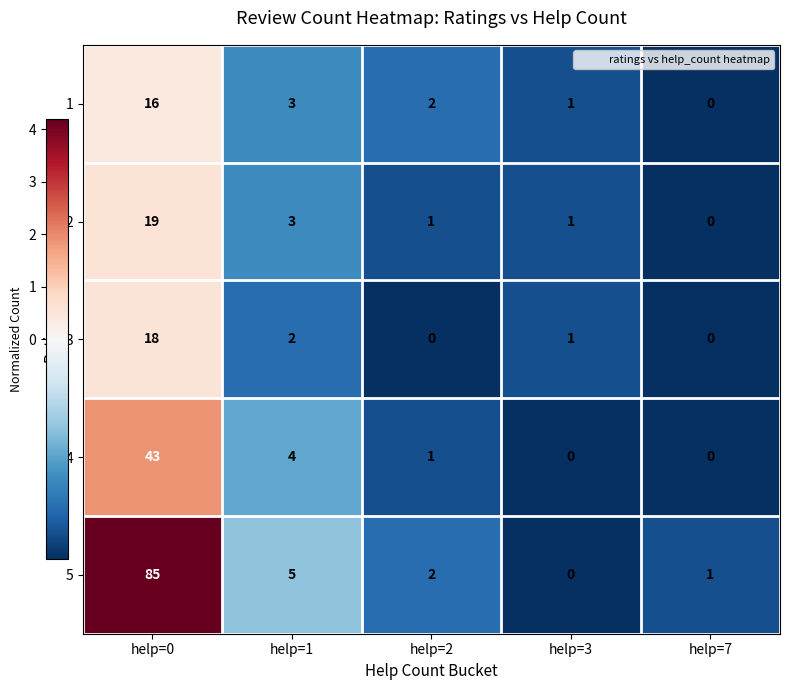

Which series changed the most between help=0 and help=3?

5